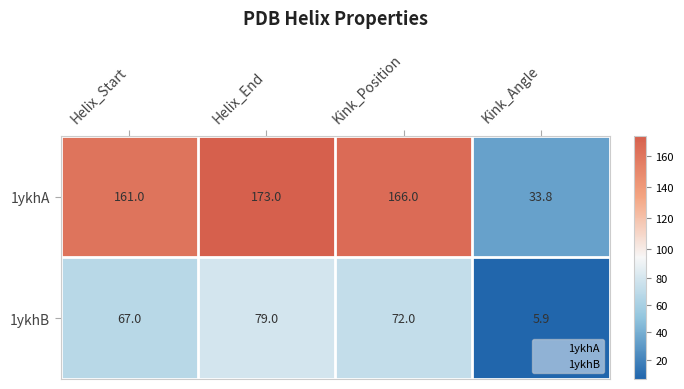

Between Helix_Start and Kink_Angle, which series saw the biggest shift?

1ykhA